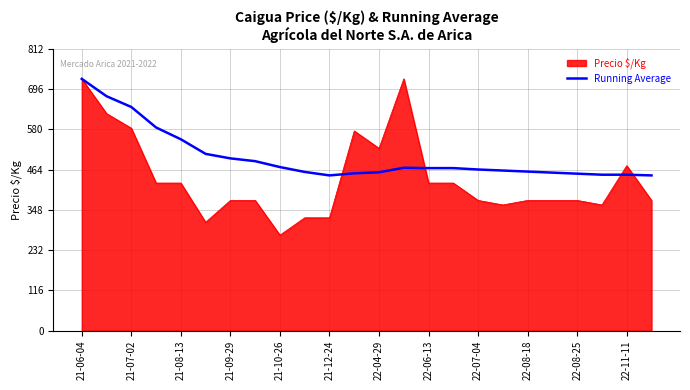

How many lines are shown in the chart?

2